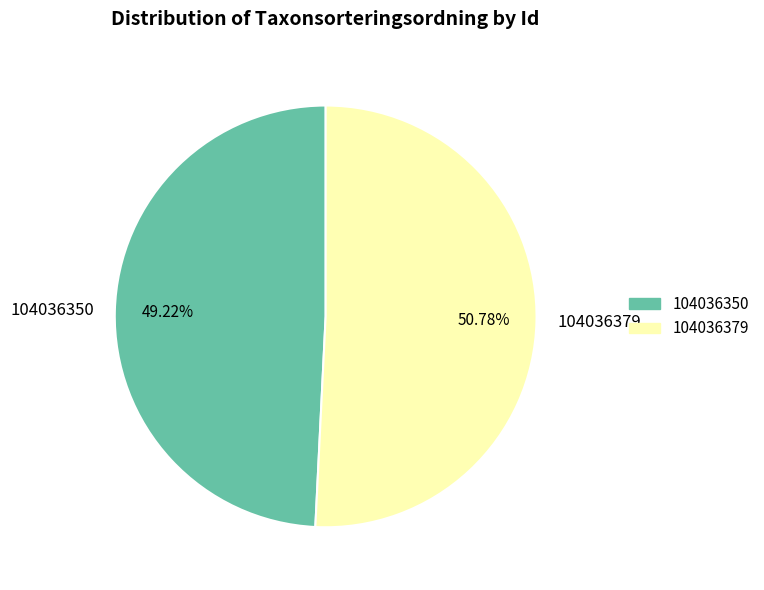

Which slice is the smallest?

104036350